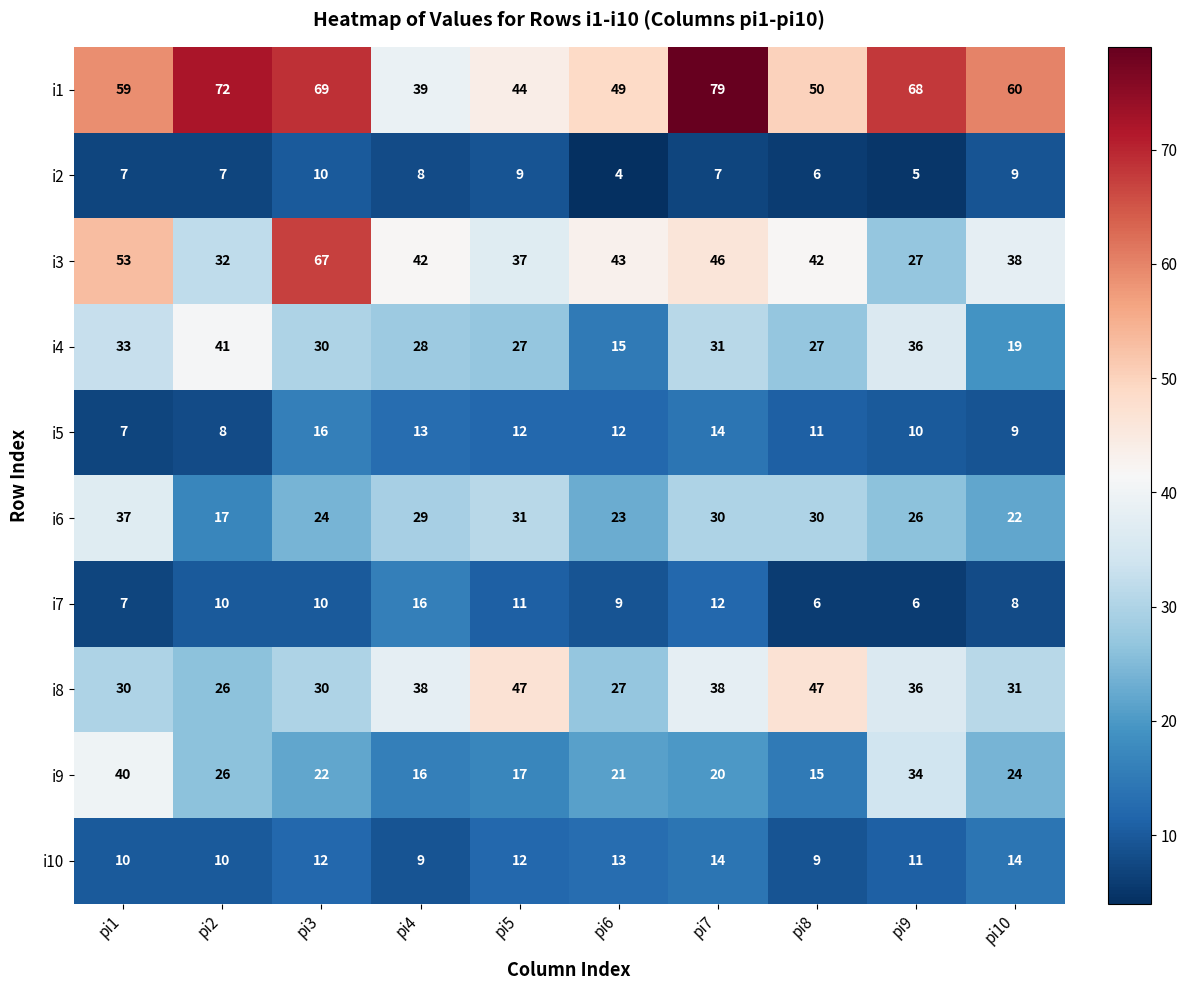

What is the approximate value of i9 at pi5?

17